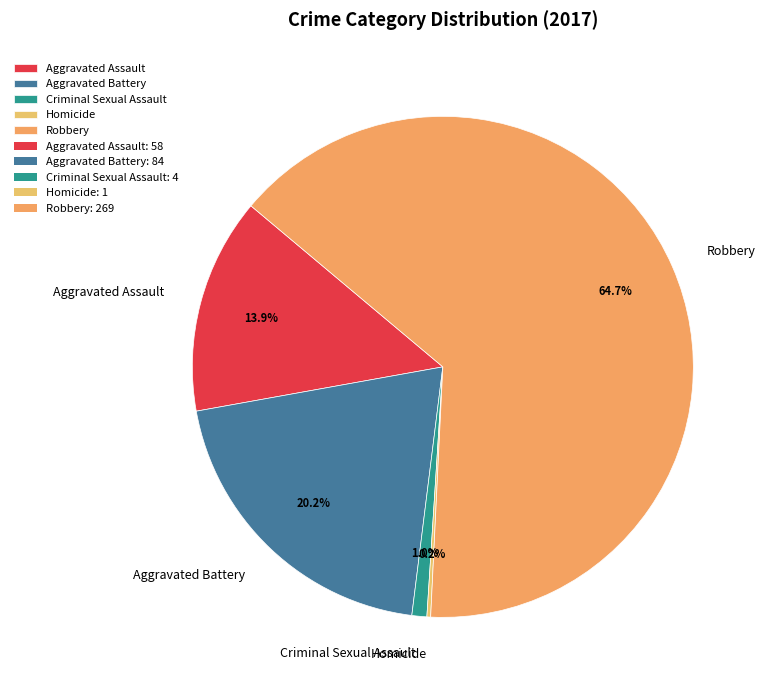

Which slice is the largest?

Robbery